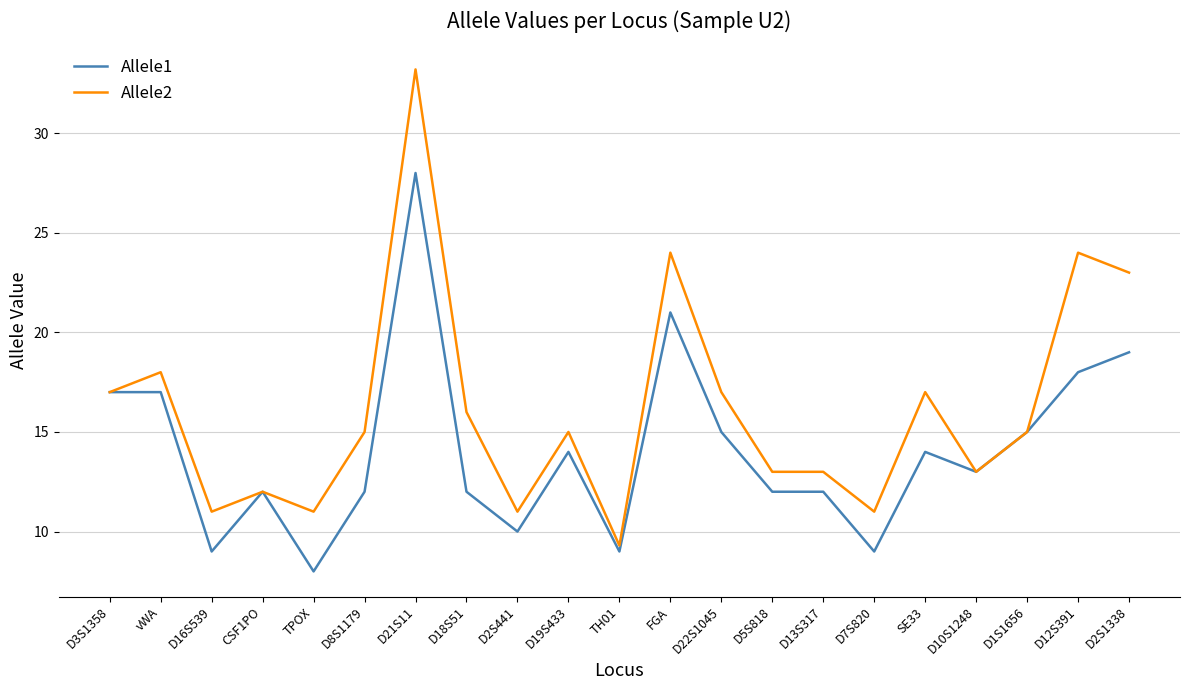

Does the chart have visible grid lines?

Yes